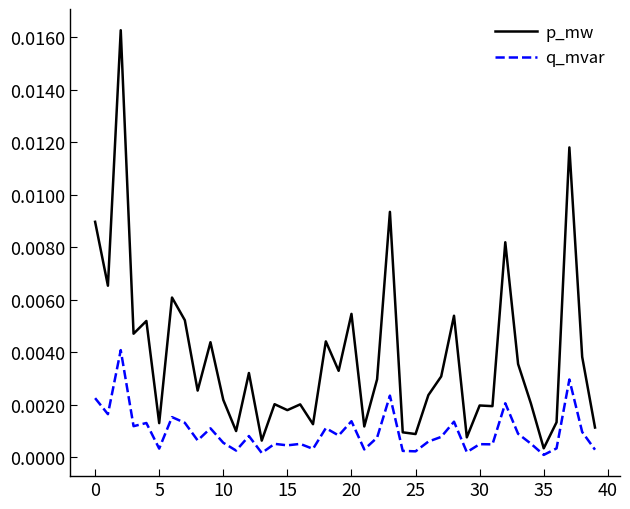

Does the chart have visible grid lines?

No